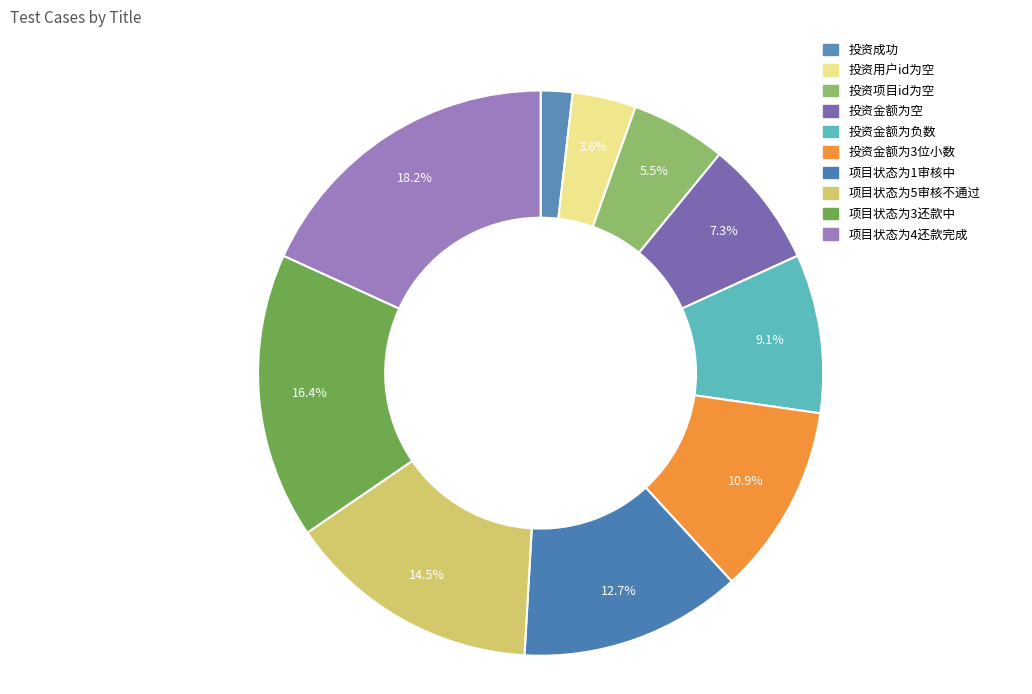

Is it true that 项目状态为3还款中 is 30% of the pie?

False